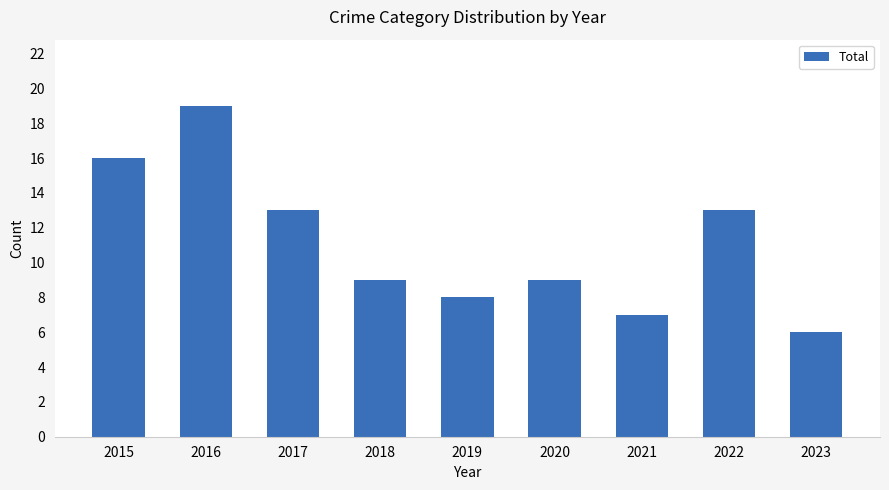

Reading left to right, extract all data points from this chart.

16	19	13	9	8	9	7	13	6